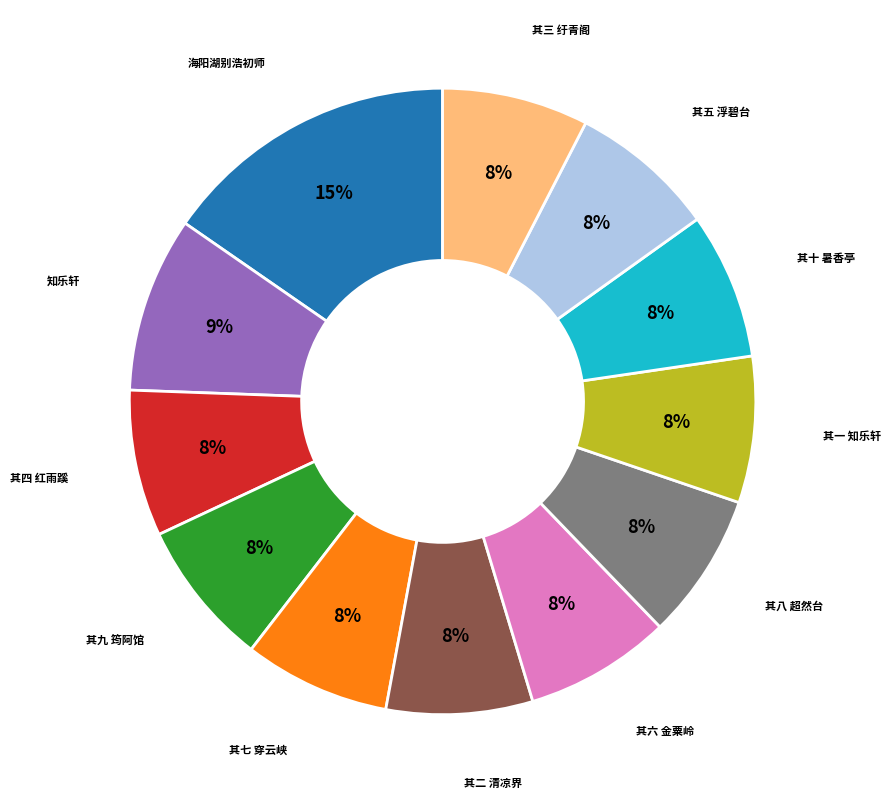

Does any single category account for the majority?

No